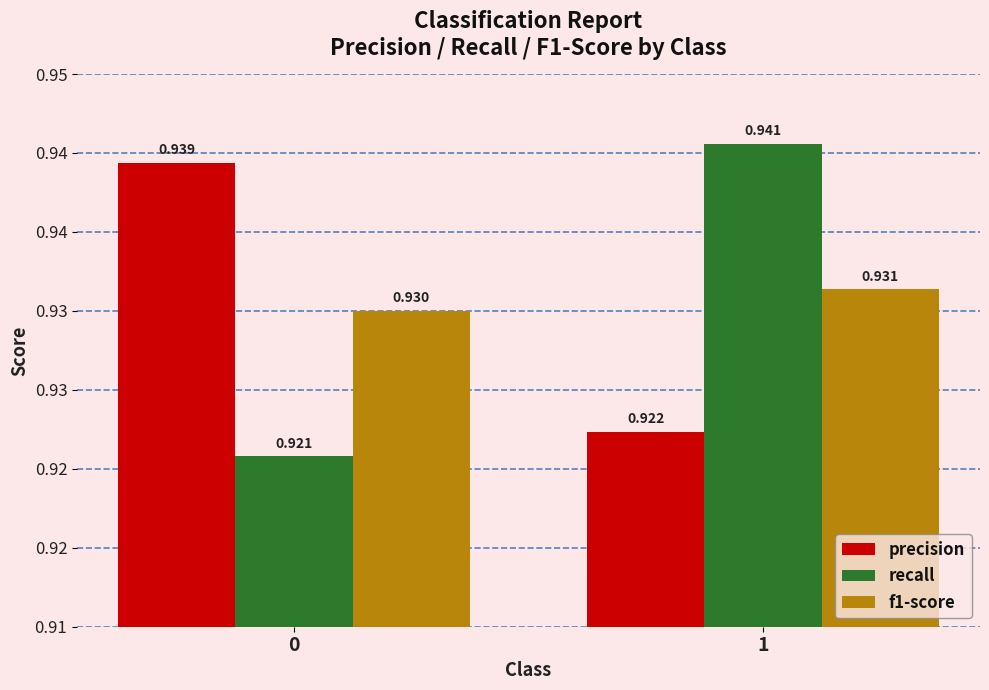

Between 0 and 1, which series saw the biggest shift?

recall